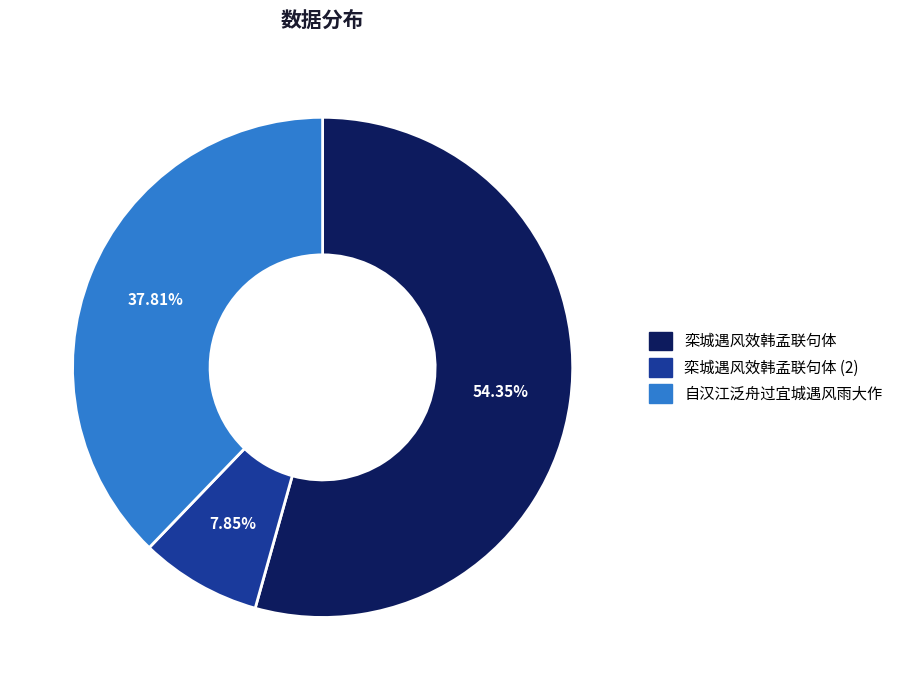

Do 栾城遇风效韩孟联句体 and 自汉江泛舟过宜城遇风雨大作 together represent more than half of the pie?

Yes